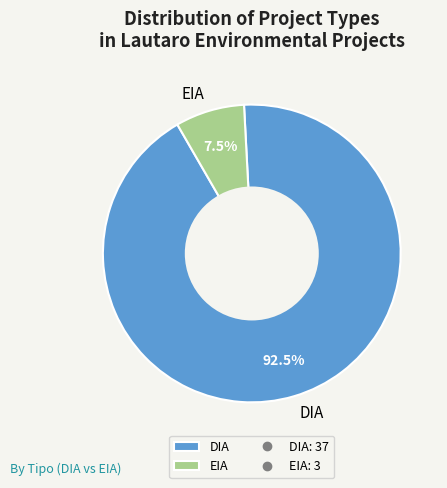

Approximately how many times larger is the value at EIA compared to DIA?

0.1